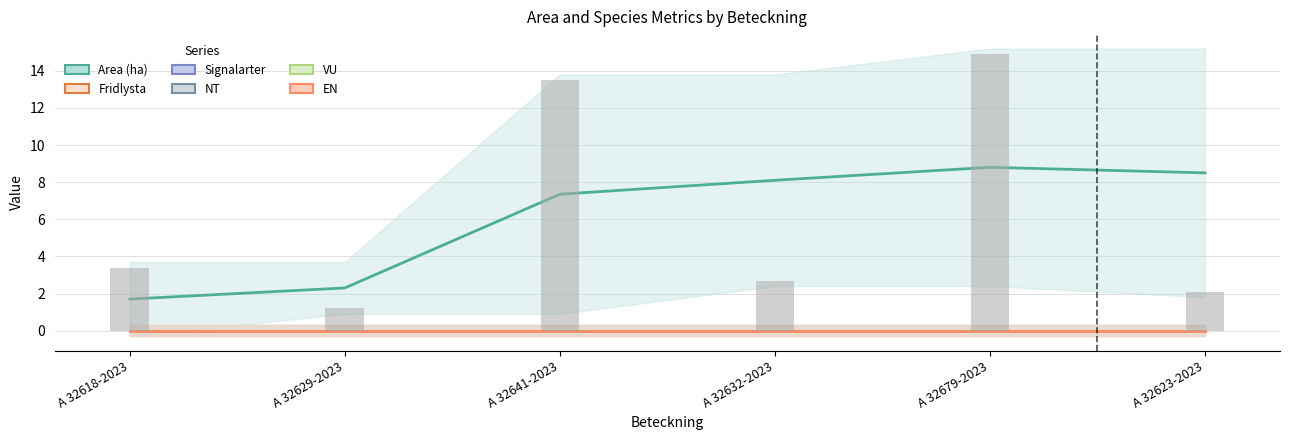

Reading left to right, what are all the values shown in this chart?

Area (ha): A 32618-2023=1.7	A 32629-2023=2.3	A 32641-2023=7.3	A 32632-2023=8.1	A 32679-2023=8.8	A 32623-2023=8.5
Fridlysta: A 32618-2023=0.0	A 32629-2023=0.0	A 32641-2023=0.0	A 32632-2023=0.0	A 32679-2023=0.0	A 32623-2023=0.0
Signalarter: A 32618-2023=0.0	A 32629-2023=0.0	A 32641-2023=0.0	A 32632-2023=0.0	A 32679-2023=0.0	A 32623-2023=0.0
NT: A 32618-2023=0.0	A 32629-2023=0.0	A 32641-2023=0.0	A 32632-2023=0.0	A 32679-2023=0.0	A 32623-2023=0.0
VU: A 32618-2023=0.0	A 32629-2023=0.0	A 32641-2023=0.0	A 32632-2023=0.0	A 32679-2023=0.0	A 32623-2023=0.0
EN: A 32618-2023=0.0	A 32629-2023=0.0	A 32641-2023=0.0	A 32632-2023=0.0	A 32679-2023=0.0	A 32623-2023=0.0